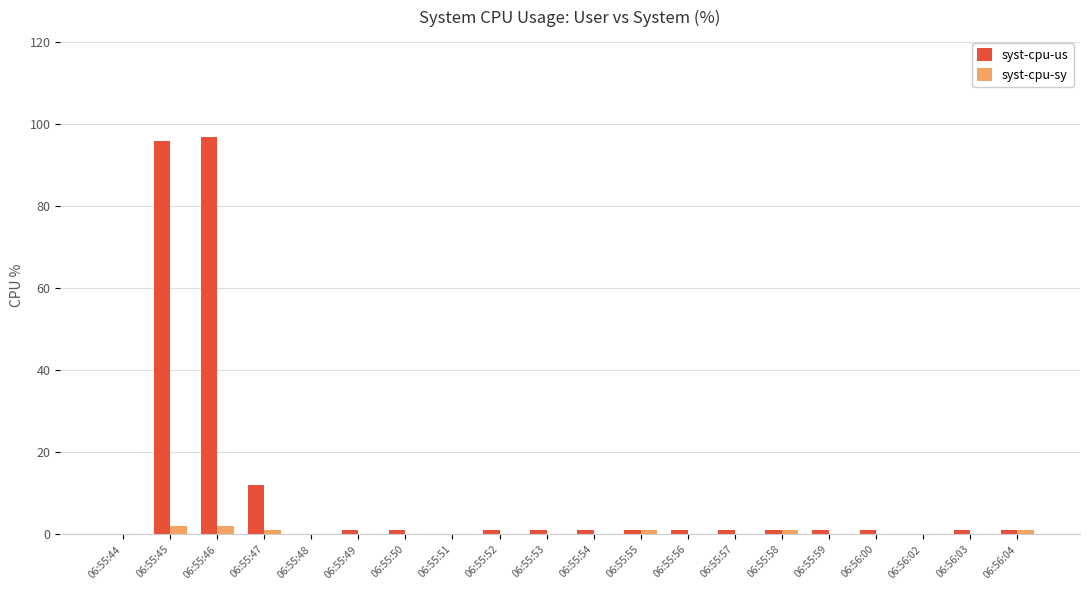

What is the greatest value displayed?

97